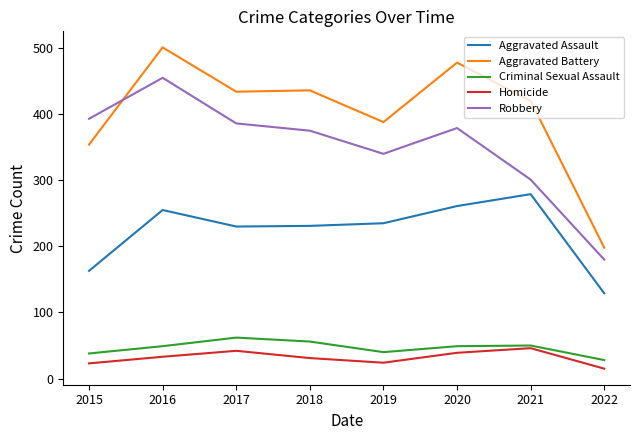

What is the maximum value for Robbery?

455